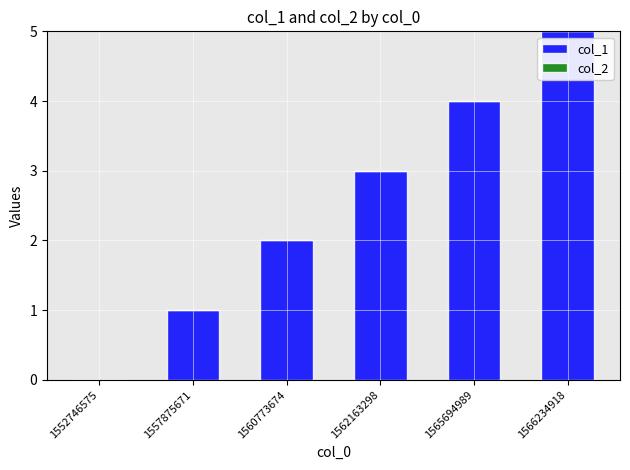

What value does the data have at 1565694989?

4